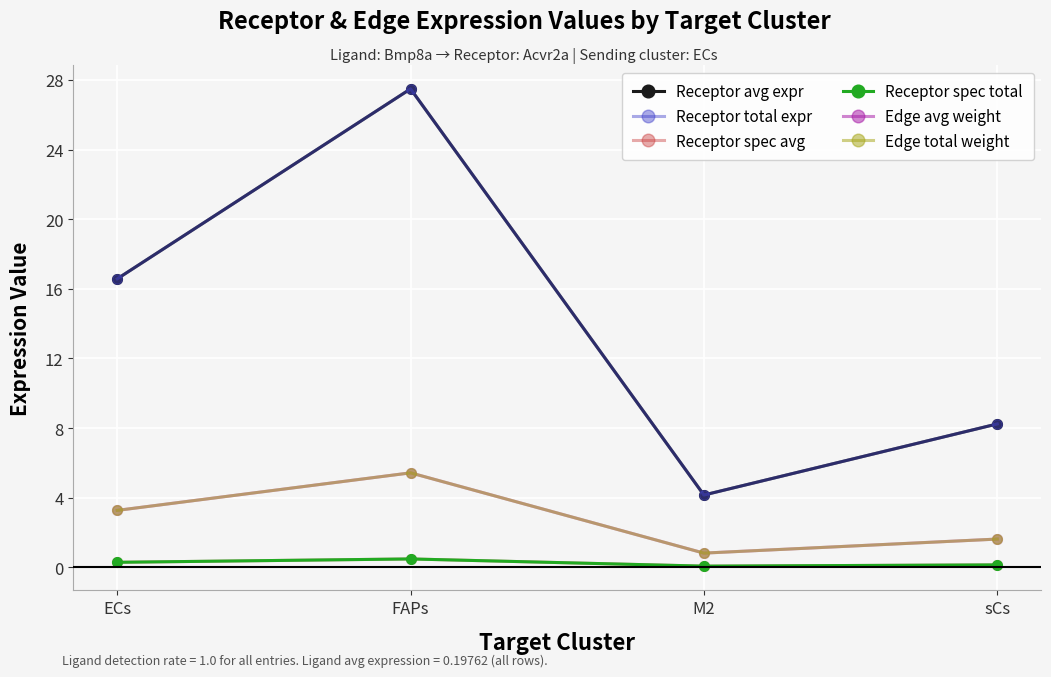

Reading right to left, extract all data points from this chart.

Receptor avg expr: sCs=8.2	M2=4.2	FAPs=27.5	ECs=16.6
Receptor total expr: sCs=8.2	M2=4.2	FAPs=27.5	ECs=16.6
Receptor spec avg: sCs=0.1	M2=0.1	FAPs=0.5	ECs=0.3
Receptor spec total: sCs=0.1	M2=0.1	FAPs=0.5	ECs=0.3
Edge avg weight: sCs=1.6	M2=0.8	FAPs=5.4	ECs=3.3
Edge total weight: sCs=1.6	M2=0.8	FAPs=5.4	ECs=3.3